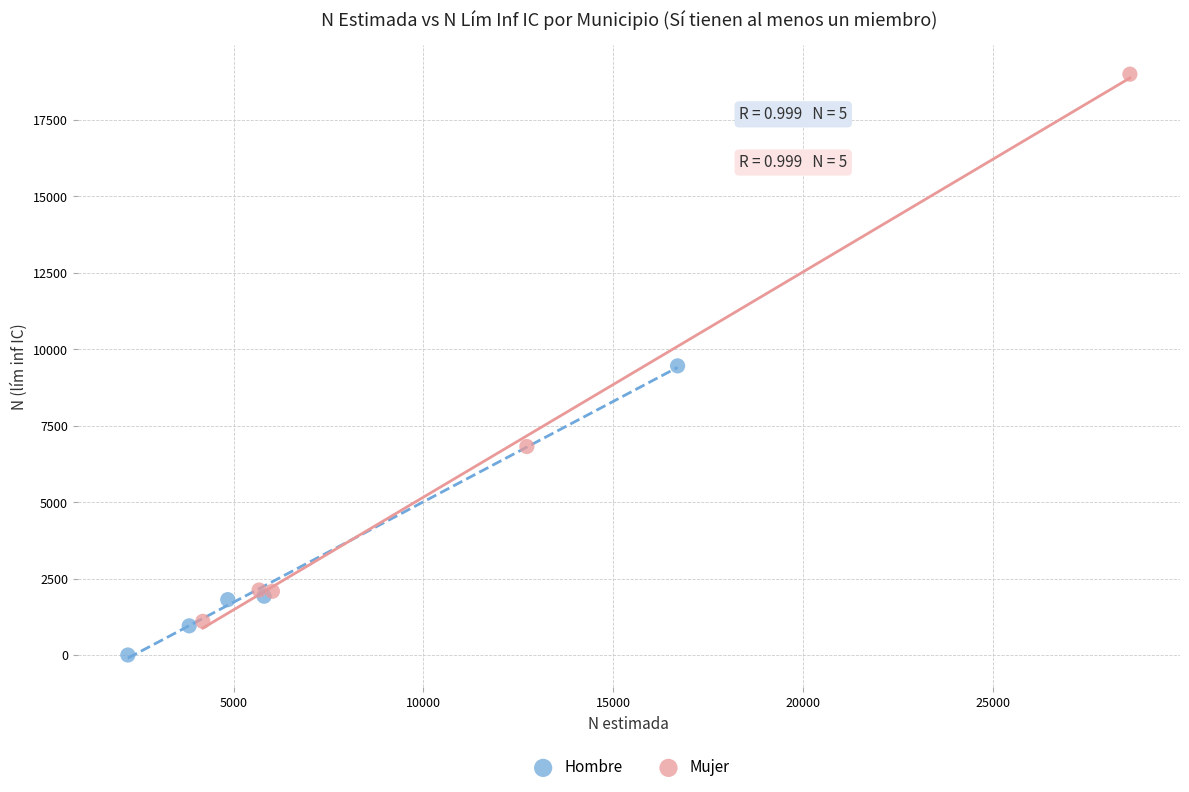

Which series has the widest spread of Y values?

Mujer